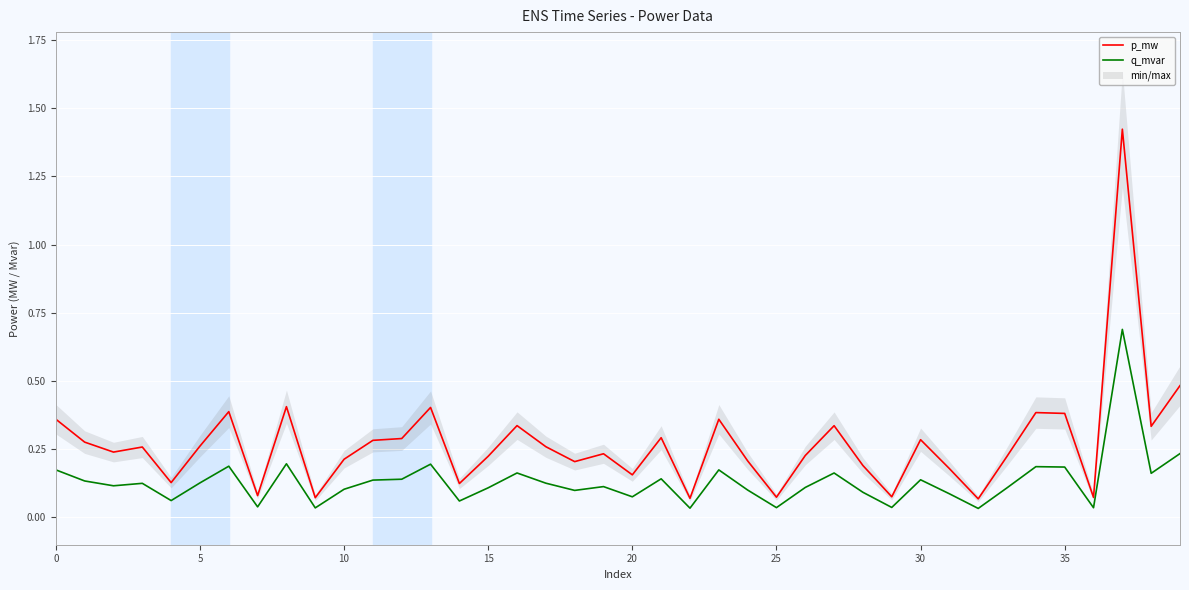

What is the difference between the maximum and minimum values in the q_mvar series?

0.7